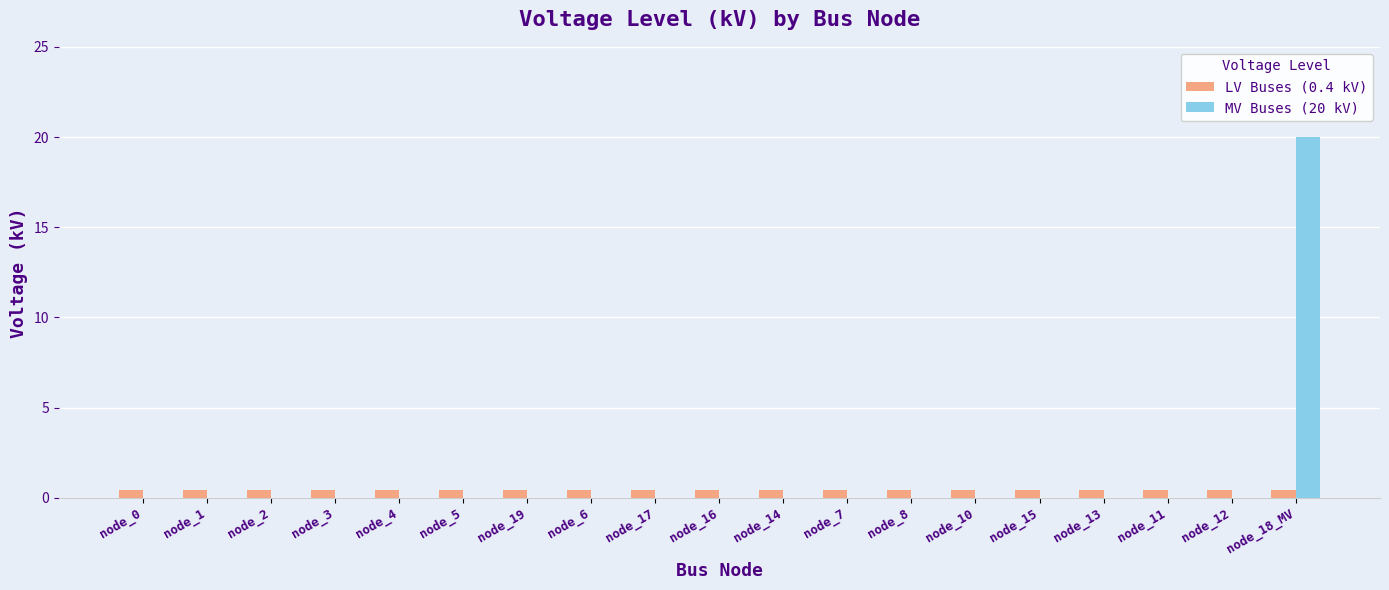

Which category has the highest value in the MV Buses (20 kV) series?

node_18_MV